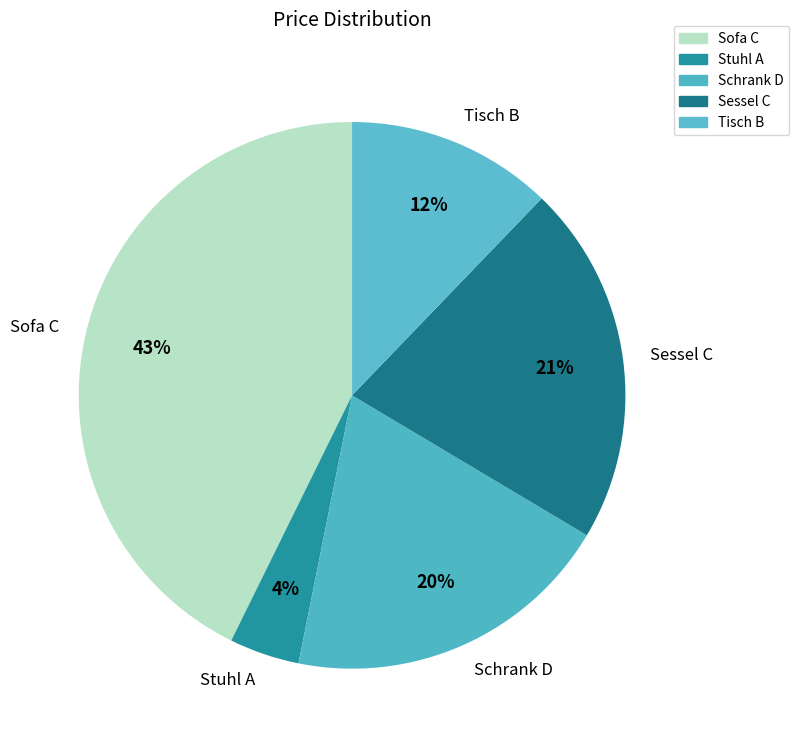

To the nearest percent, what is the combined percentage of Stuhl A and Tisch B?

16%